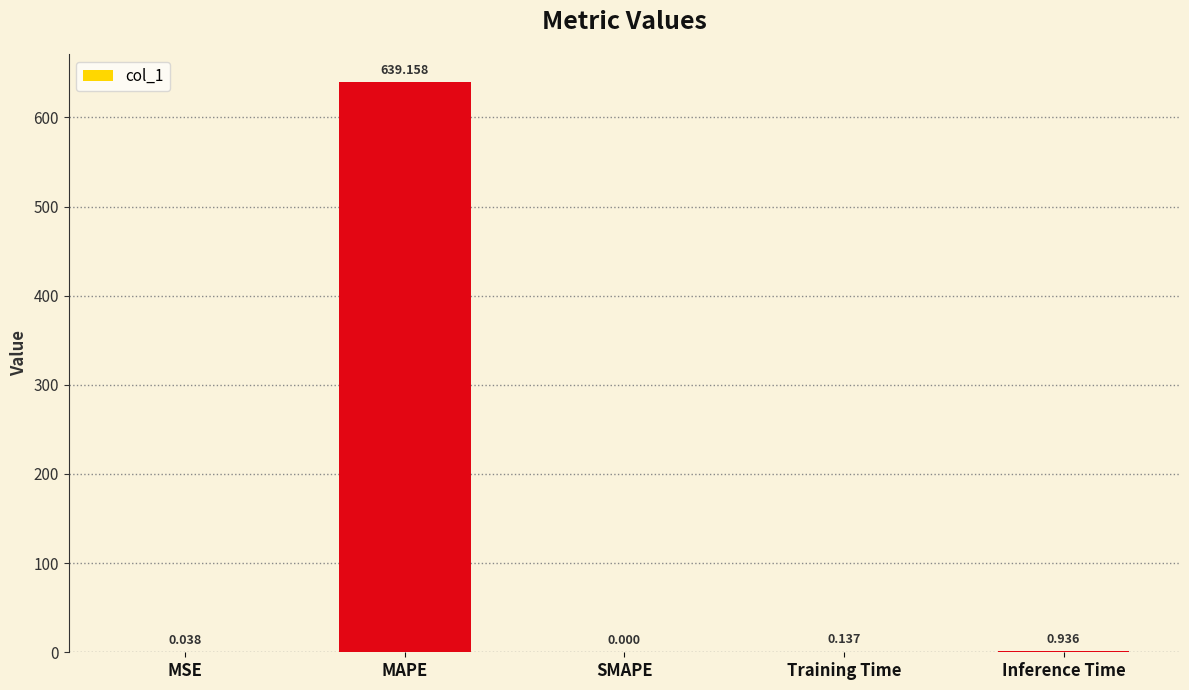

Which has a higher value, MSE or Inference Time?

Inference Time